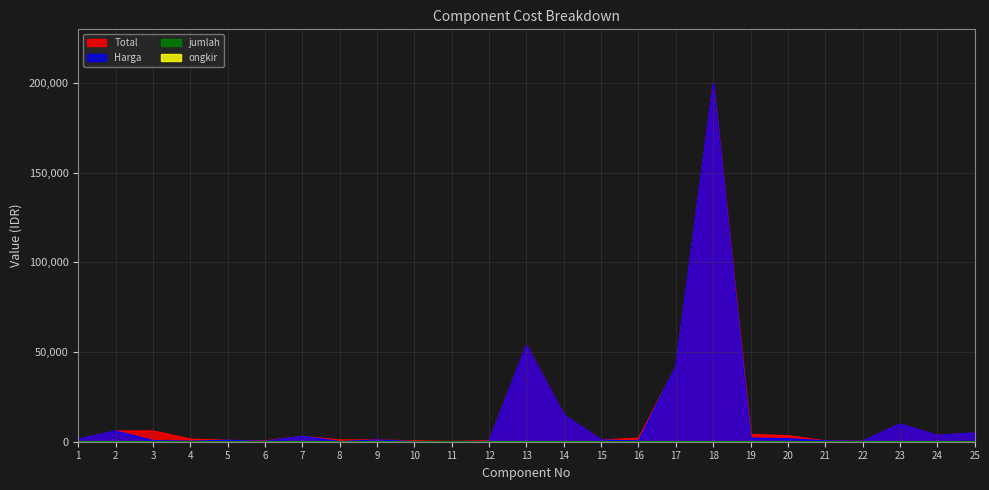

True or false: jumlah and Harga intersect in this chart.

False